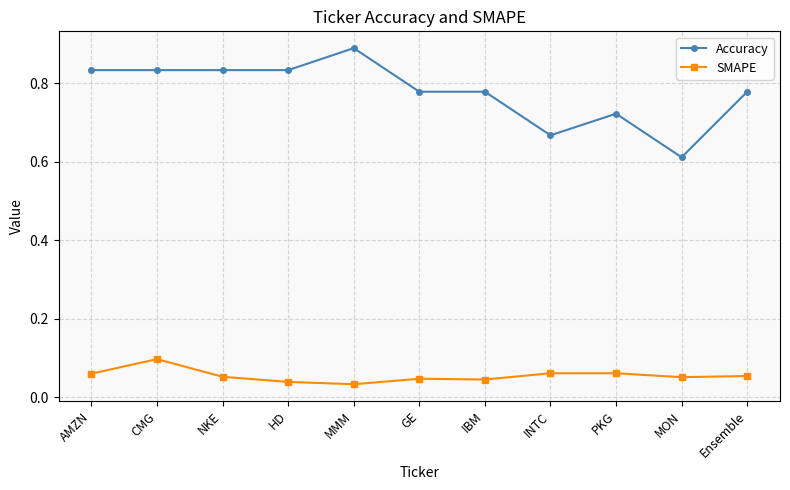

At how many categories does at least one series exceed 0?

11